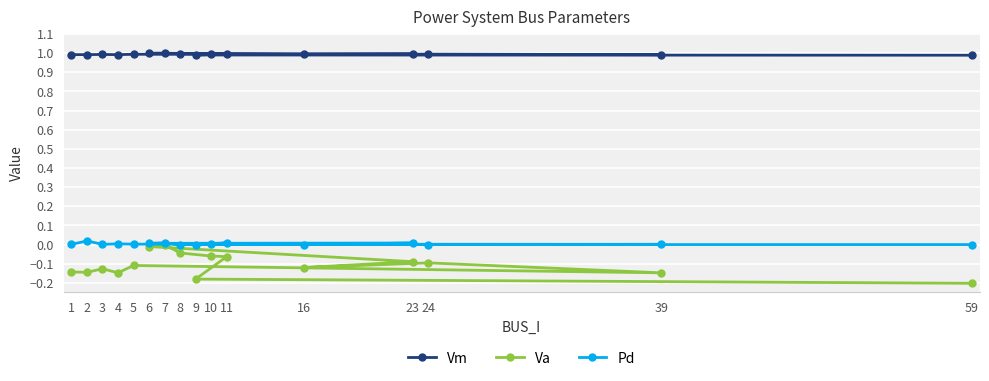

How many categories are shown in the chart?

16